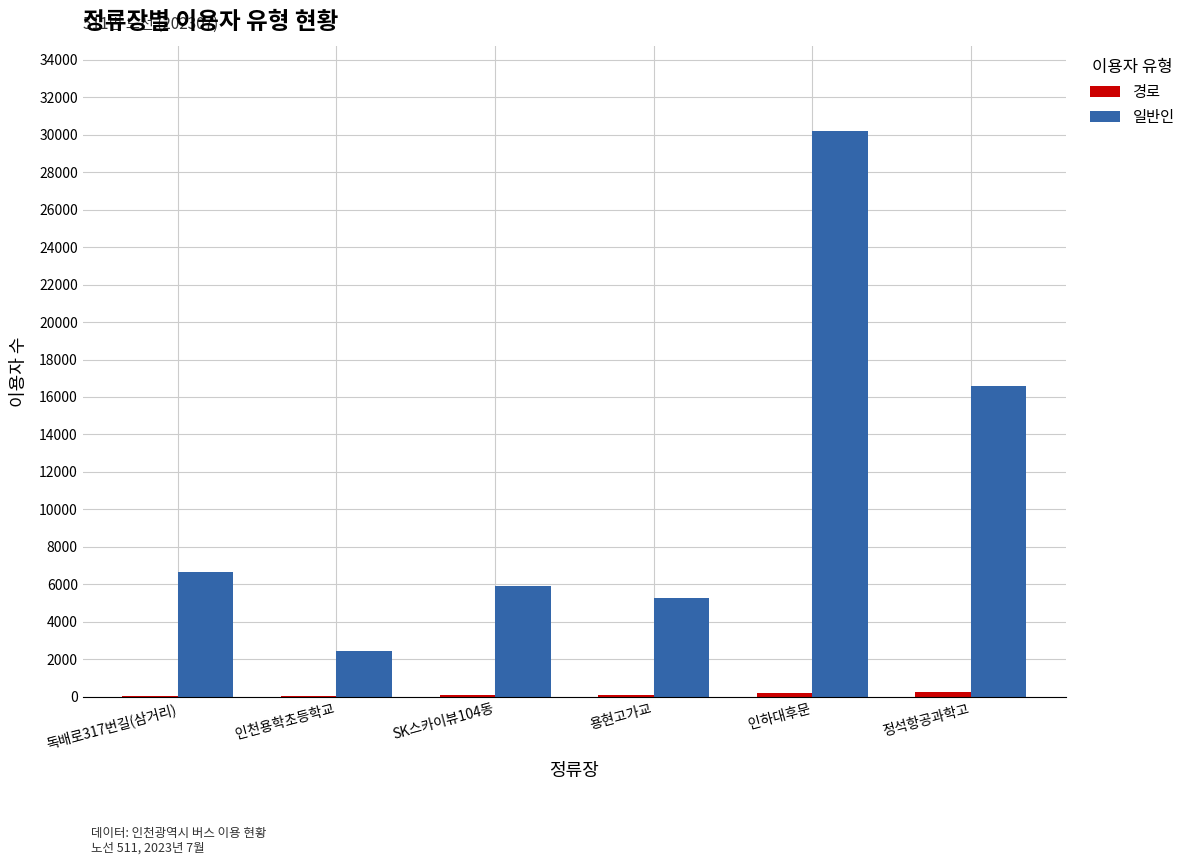

At which category is the sum across all series the highest?

인하대후문